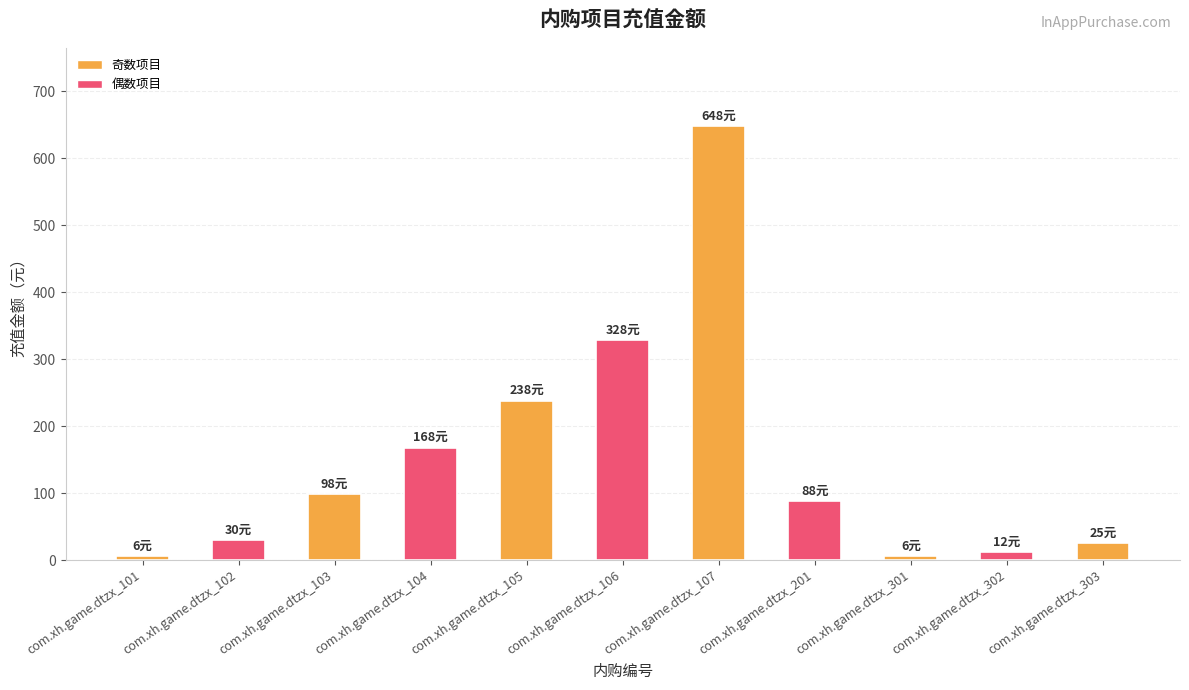

Does the chart contain stacked bars?

No